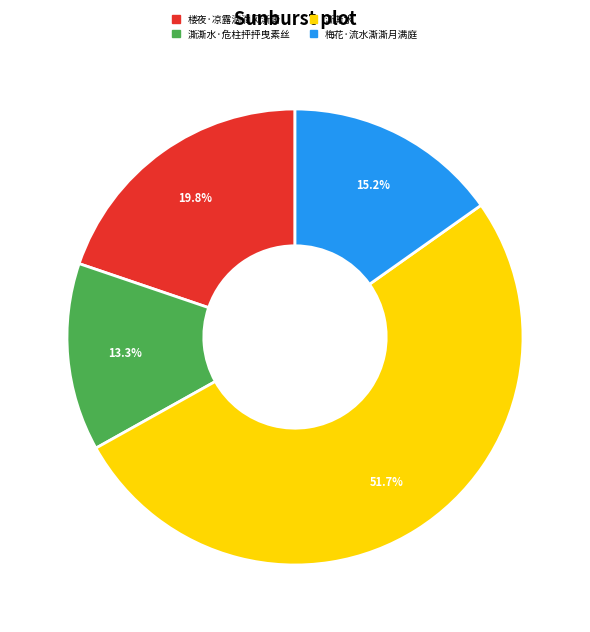

To the nearest percent, what percentage of the pie is 澌澌水·危柱抨抨曳素丝?

13%